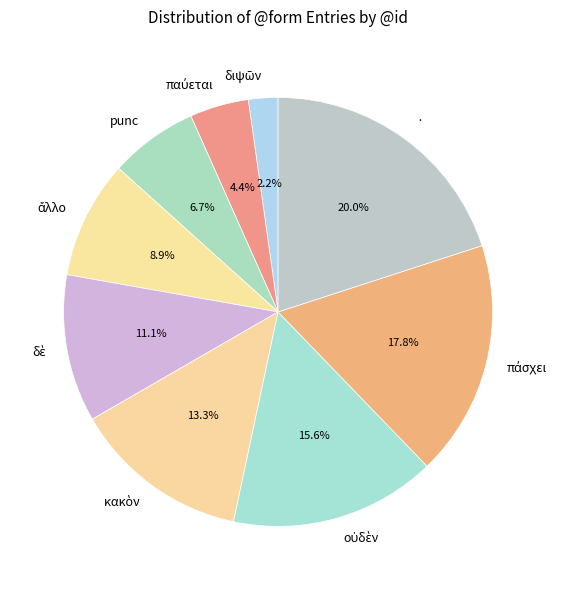

What percentage is NOT represented by ·?

80.0%